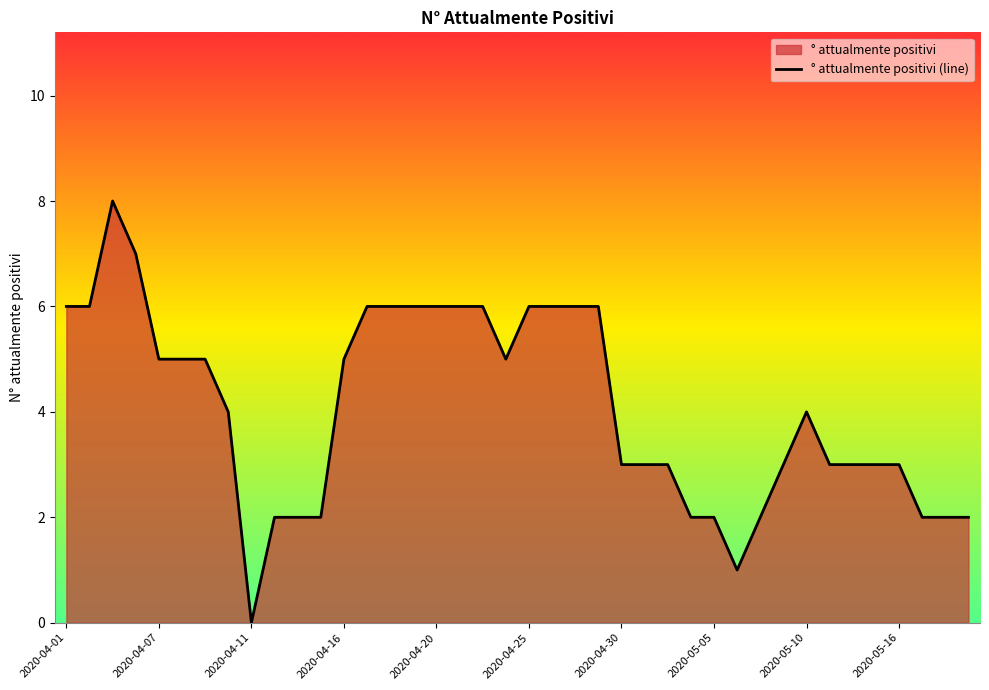

What is the maximum value shown in the chart?

8